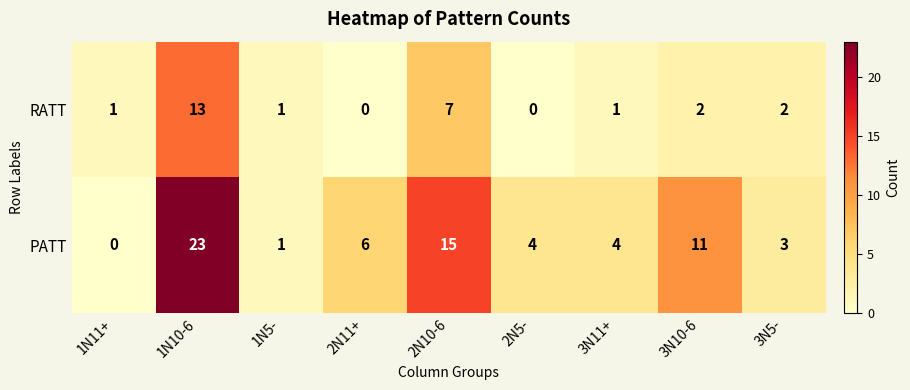

What is the spread (max minus min) of values at 3N10-6?

9